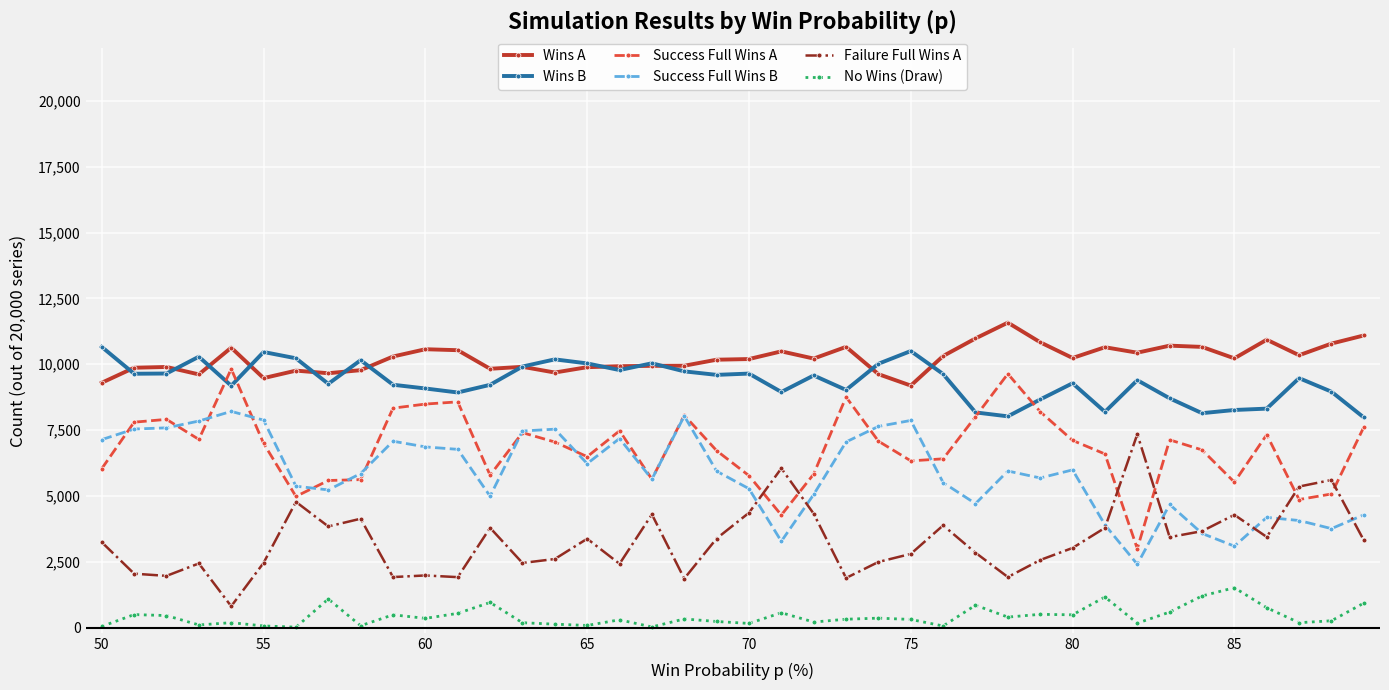

In Wins B, how many points are higher than both neighbors (excluding endpoints)?

11